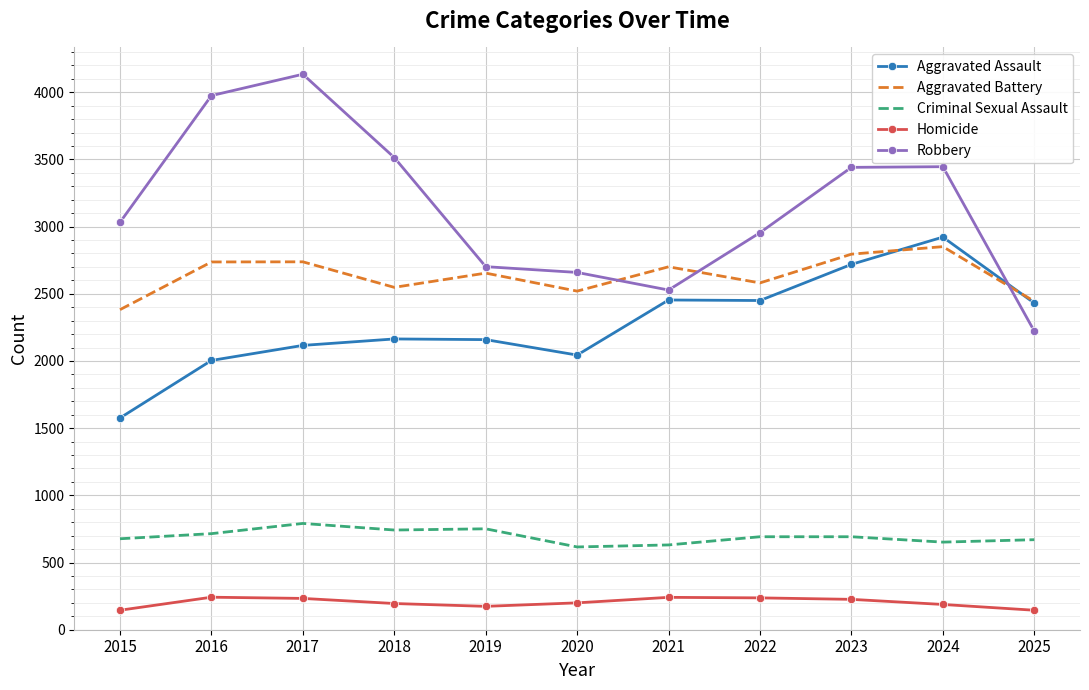

Read the Criminal Sexual Assault value at 2024, to the nearest 5.

650